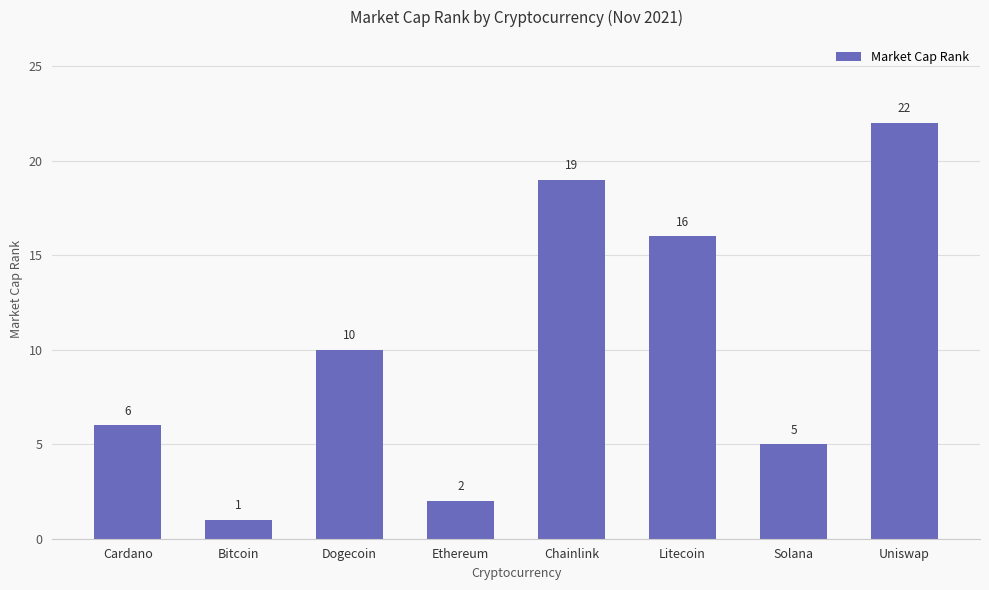

At which category does the chart reach its peak across all series?

Uniswap